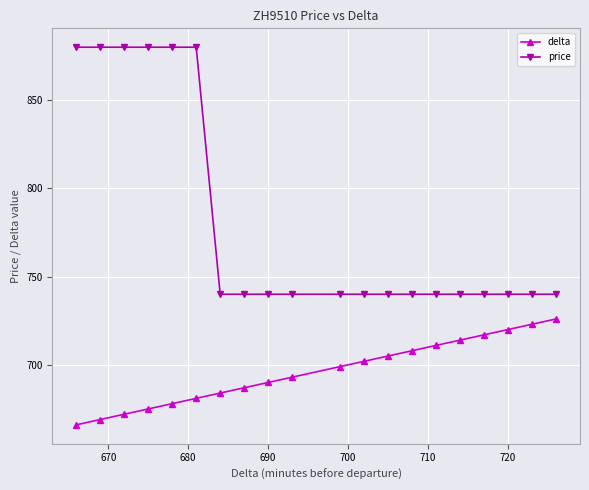

Reading left to right, what are all the values shown in this chart?

delta: 666	669	672	675	678	681	684	687	690	693	699	702	705	708	711	714	717	720	723	726
price: 880	880	880	880	880	880	740	740	740	740	740	740	740	740	740	740	740	740	740	740